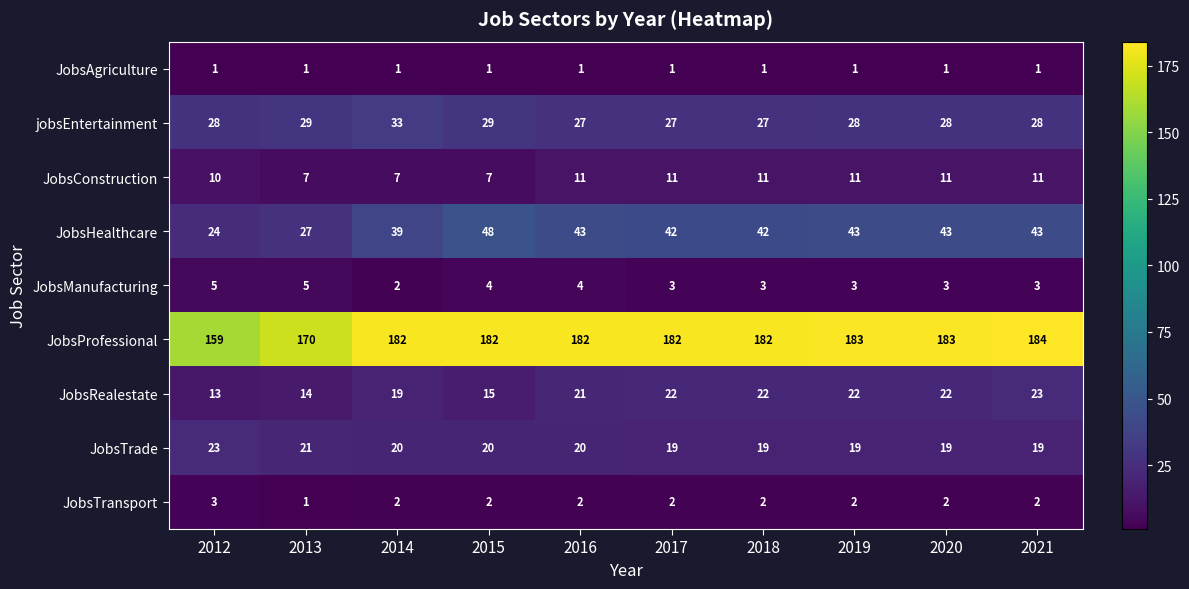

What is the sum of all JobsTrade values?

199